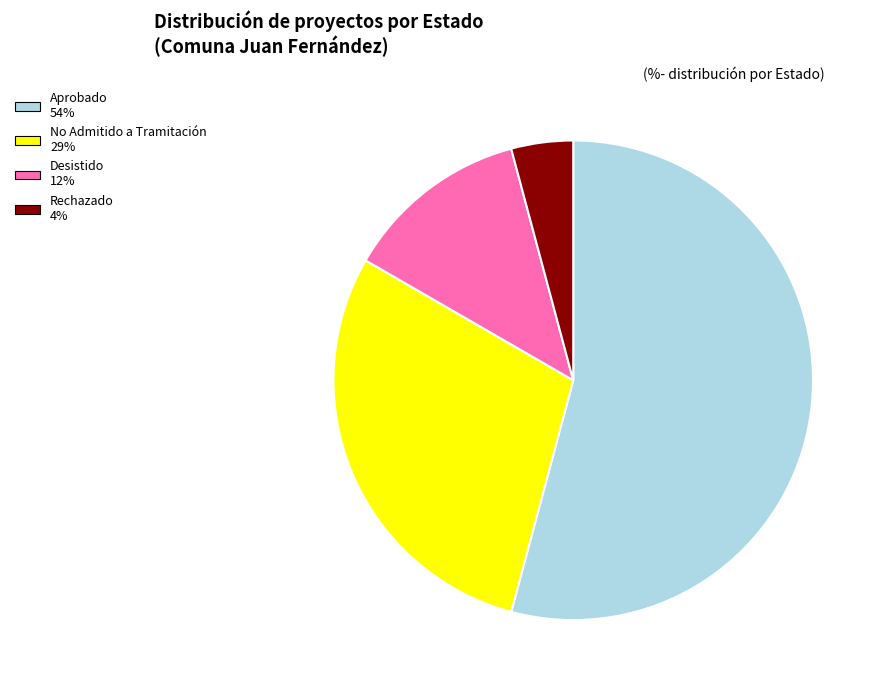

Is the sum of Desistido and No Admitido a Tramitación greater than half?

No